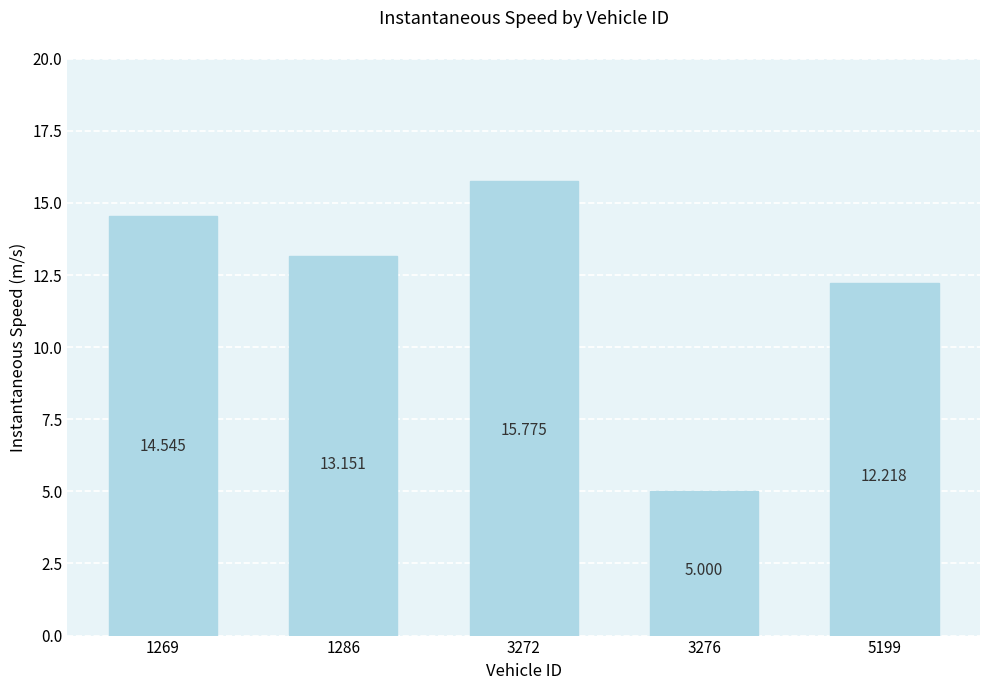

Reading right to left, extract all data points from this chart.

5199=12.2	3276=5.0	3272=15.8	1286=13.2	1269=14.5